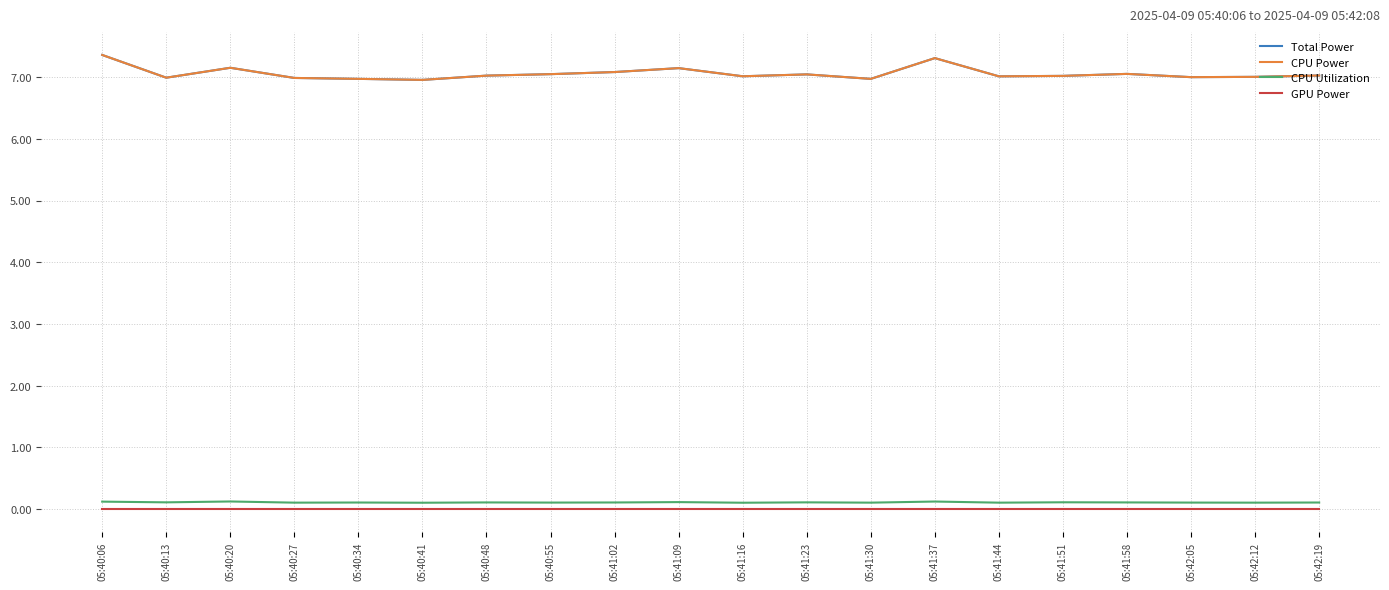

Rank the categories by GPU Power value from highest to lowest.

05:40:06, 05:40:13, 05:40:20, 05:40:27, 05:40:34, 05:40:41, 05:40:48, 05:40:55, 05:41:02, 05:41:09, 05:41:16, 05:41:23, 05:41:30, 05:41:37, 05:41:44, 05:41:51, 05:41:58, 05:42:05, 05:42:12, 05:42:19